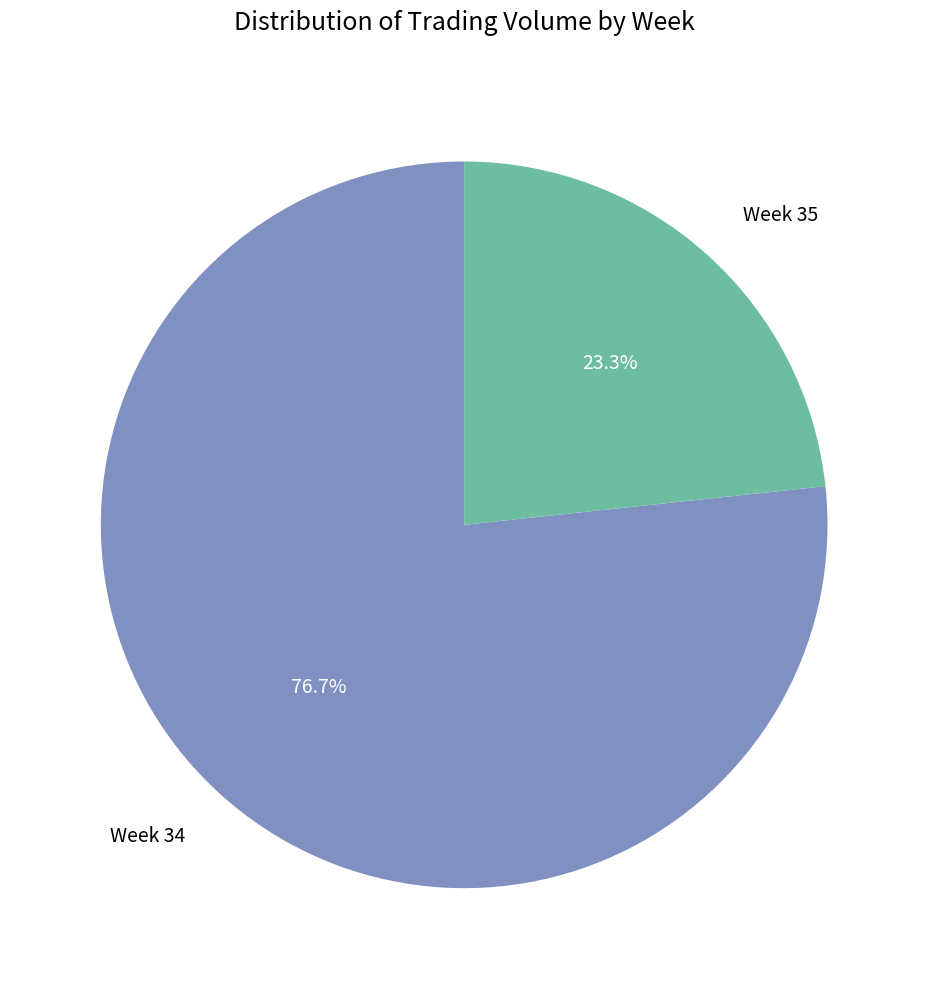

Which has a higher value, Week 34 or Week 35?

Week 34